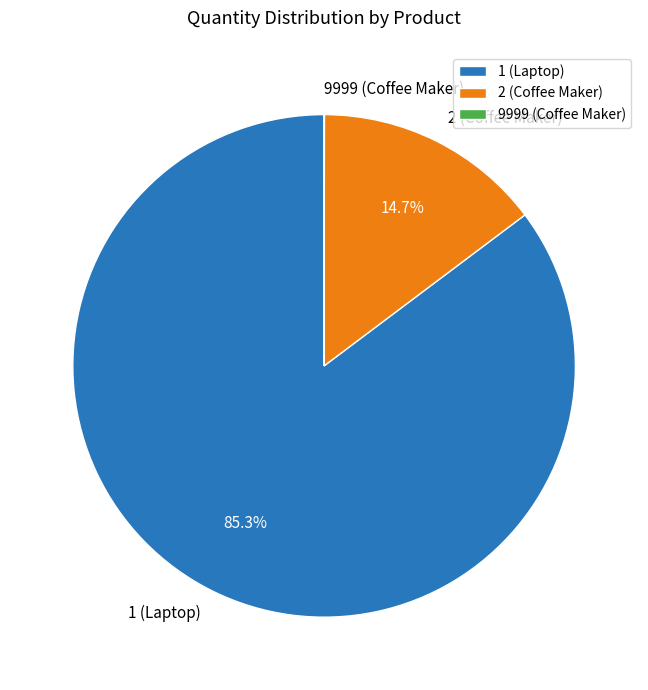

Which category has the biggest portion of the pie?

1 (Laptop)